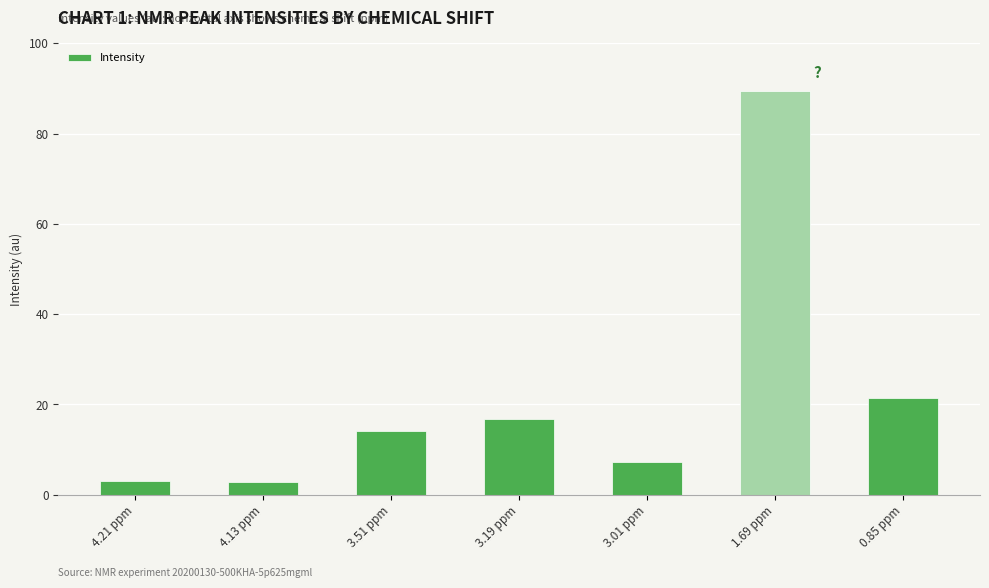

True or false: the data shows 3.5 at 3.51 ppm.

False